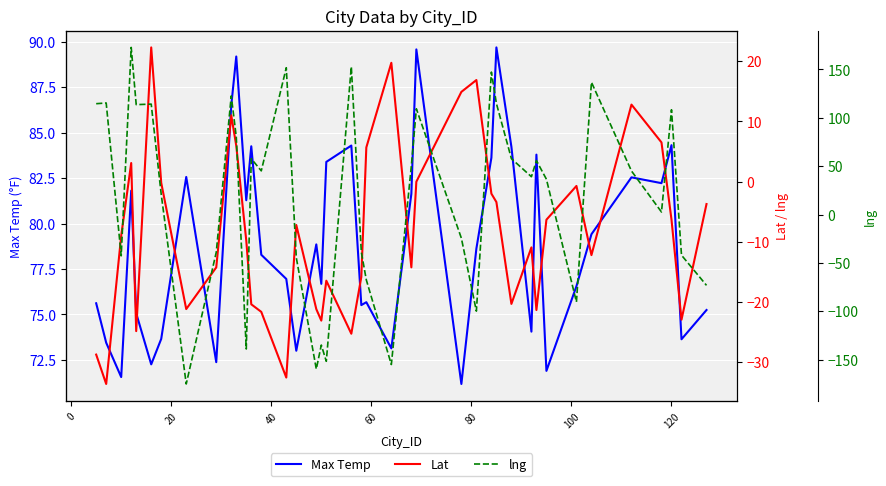

What is the lowest value of the Max Temp series?

71.2